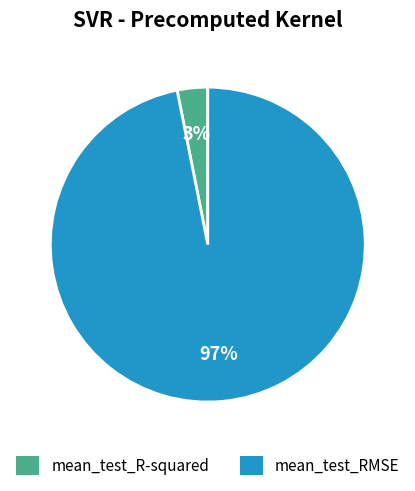

True or false: mean_test_R-squared accounts for 3% of the total.

True